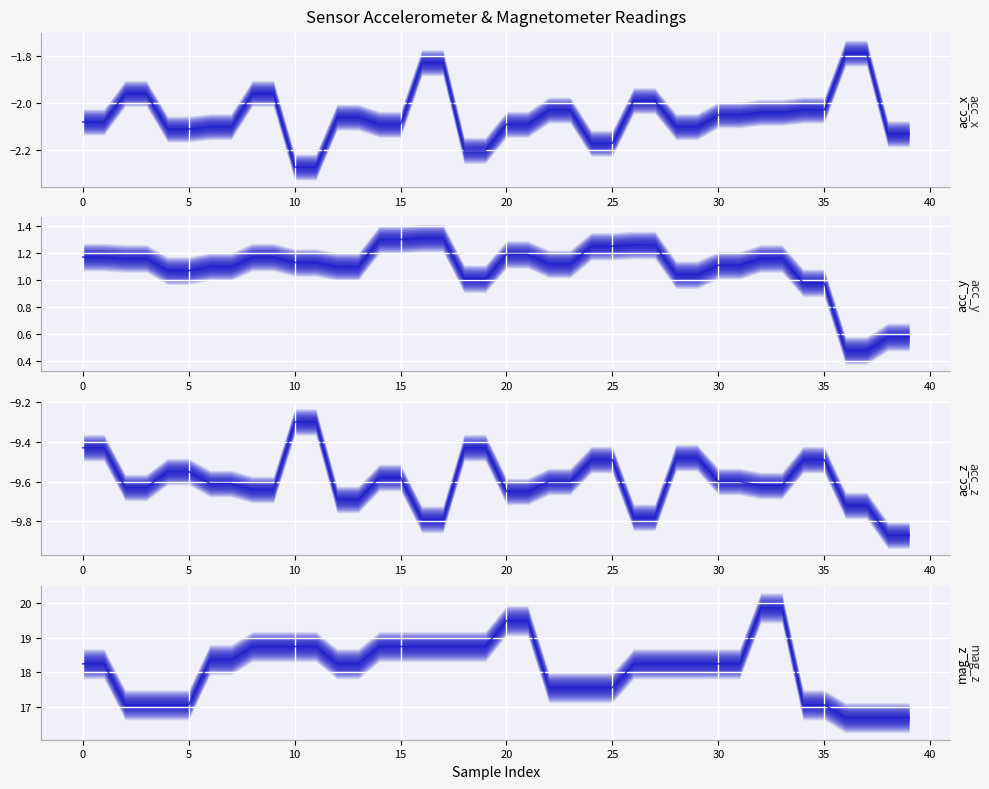

How many values in the mag_z series exceed 18?

26